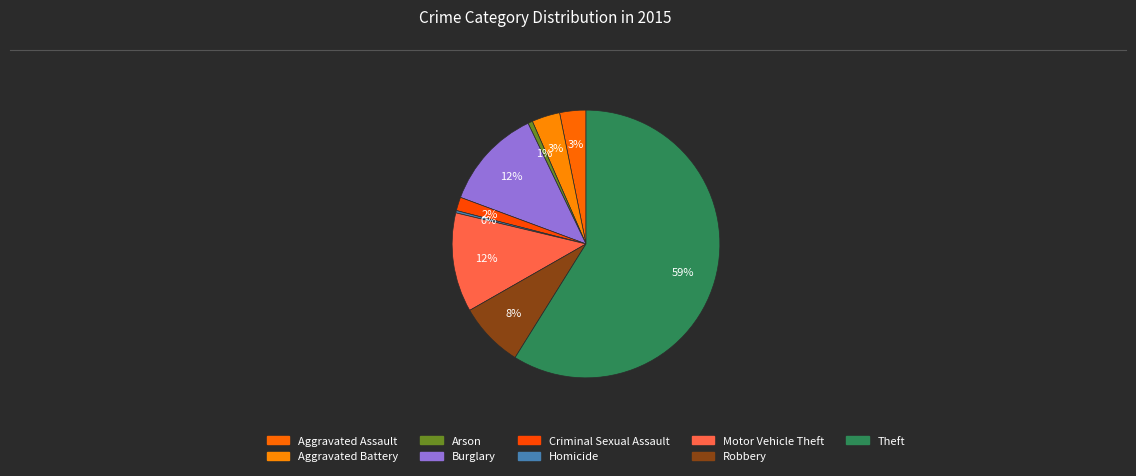

The Motor Vehicle Theft slice represents 12% of the pie. True or false?

True